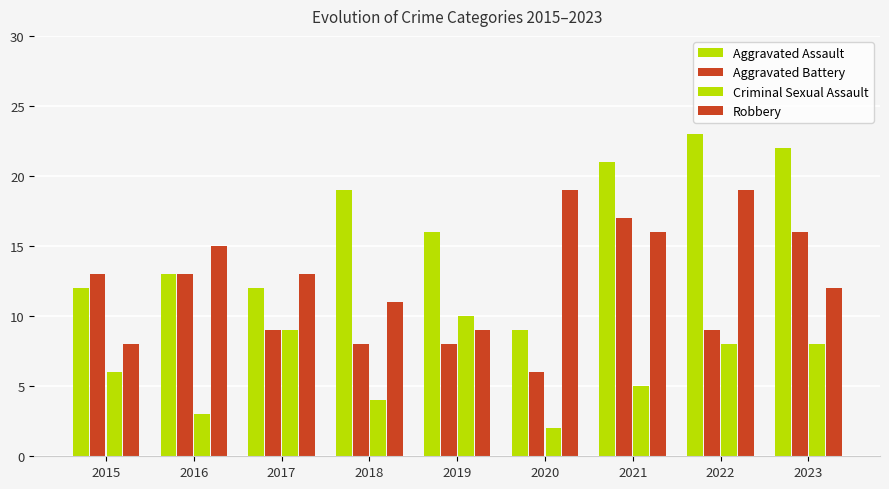

The value of Robbery at 2015 is 8. True or false?

True